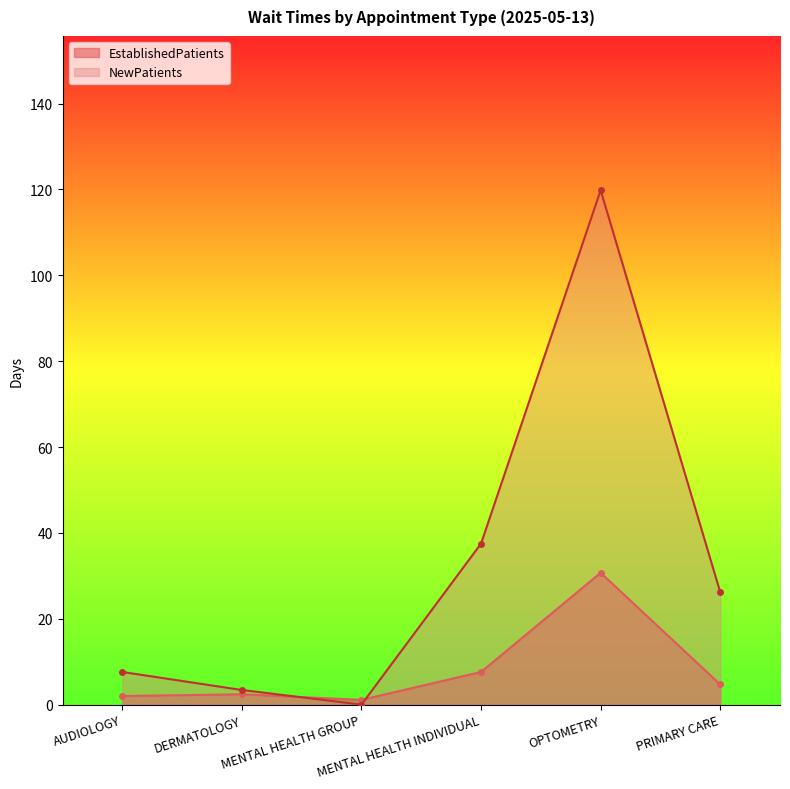

At which category does the chart reach its peak across all series?

OPTOMETRY